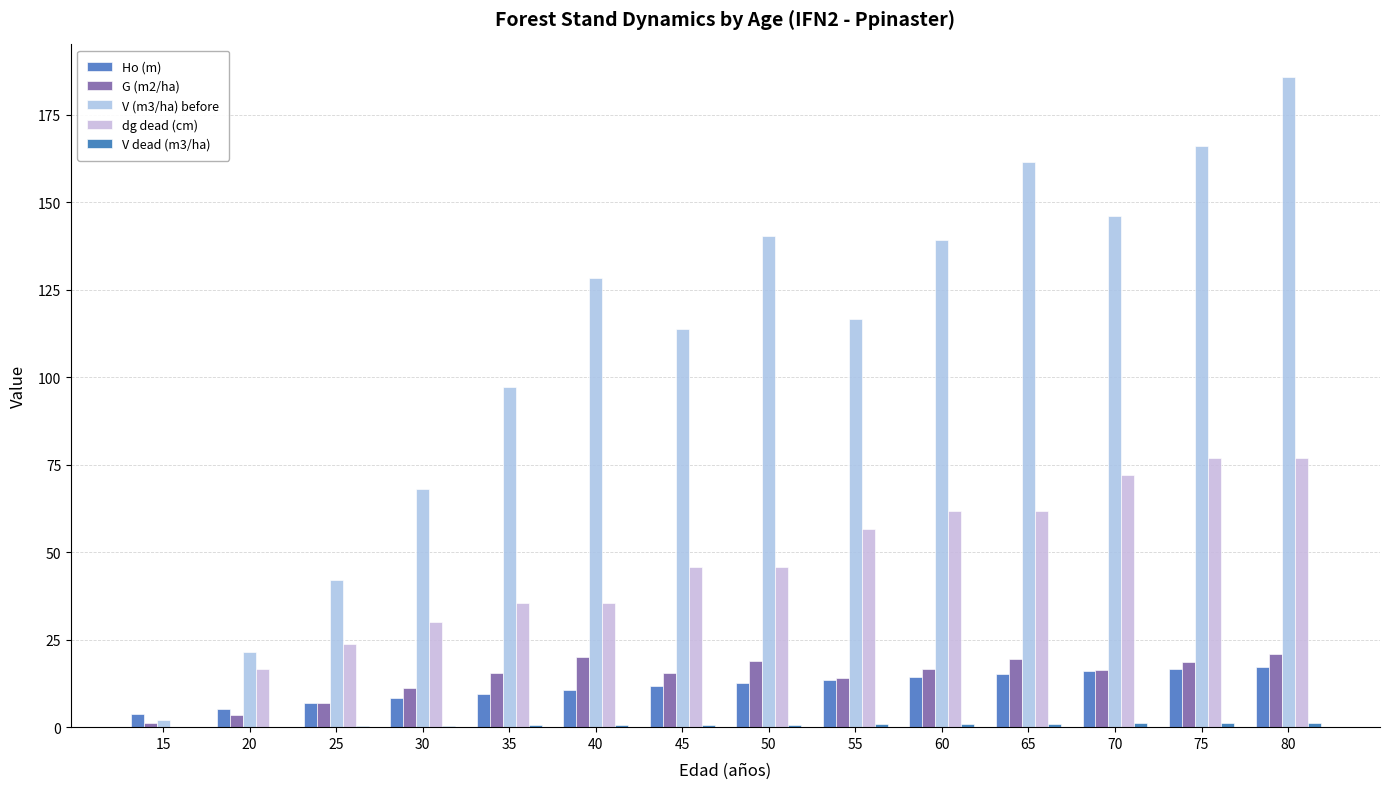

Which series has the widest spread of values?

V (m3/ha) before